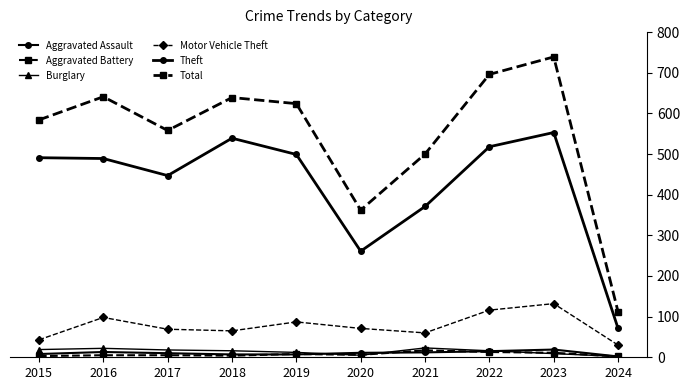

True or false: Total and Burglary cross at least once.

False